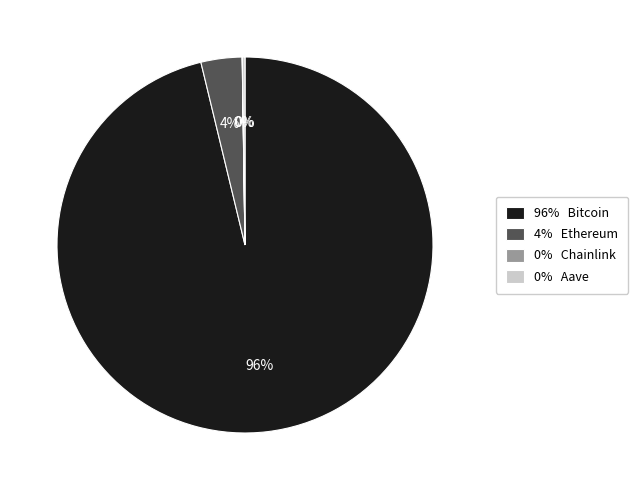

The 96% Bitcoin slice represents 96% of the pie. True or false?

True